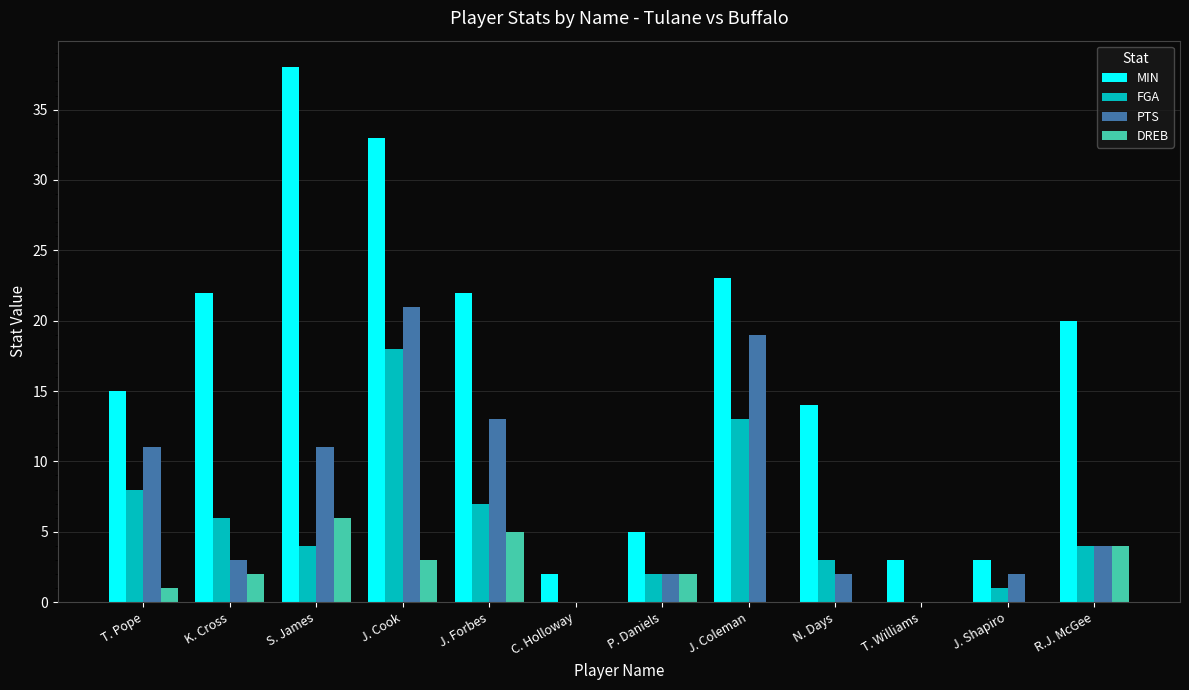

What is the total value across all series at J. Coleman?

55